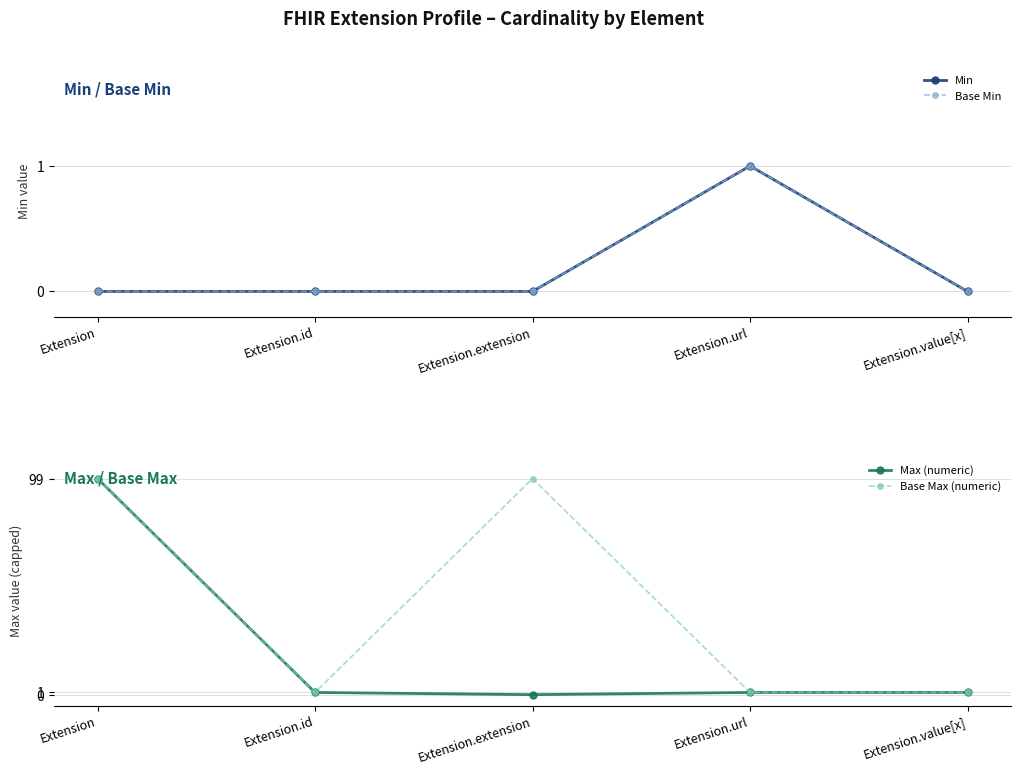

At which category is the sum across all series the highest?

Extension